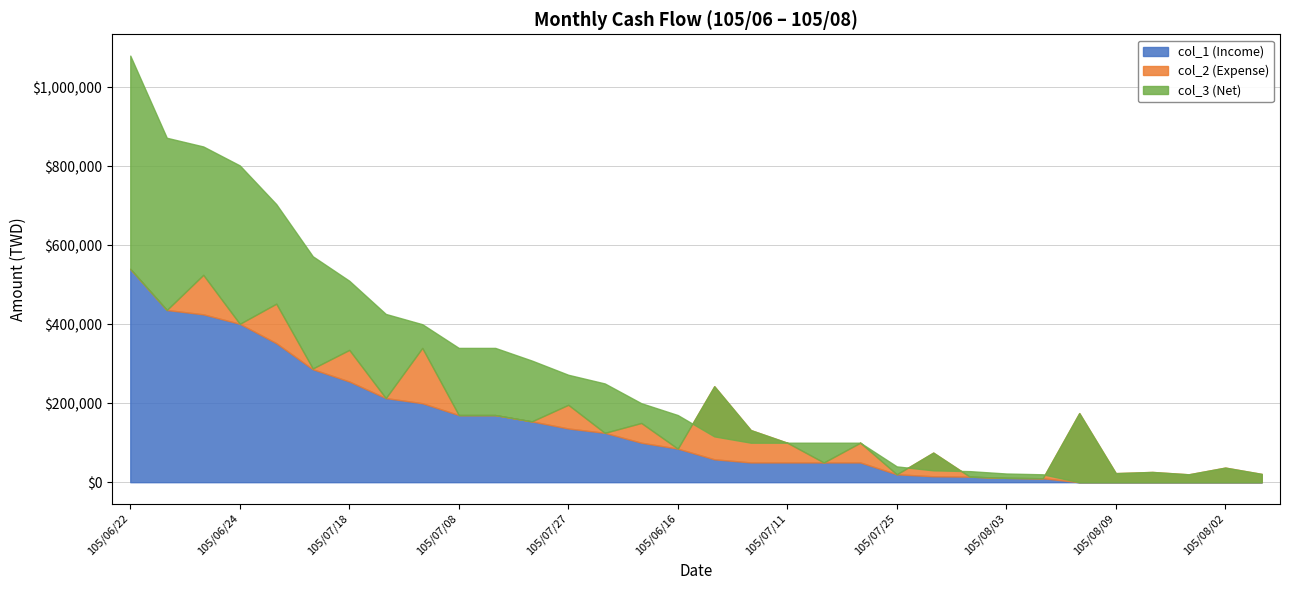

At which label is col_3 (Net) closest to 182500?

105/07/18